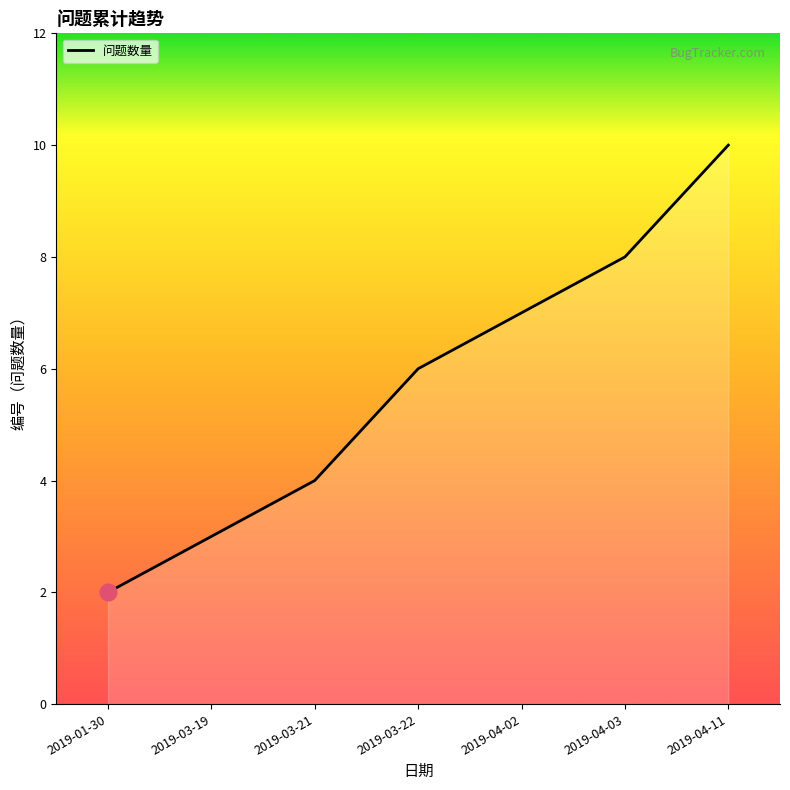

List the labels in order of value, smallest first.

2019-01-30, 2019-03-19, 2019-03-21, 2019-03-22, 2019-04-02, 2019-04-03, 2019-04-11